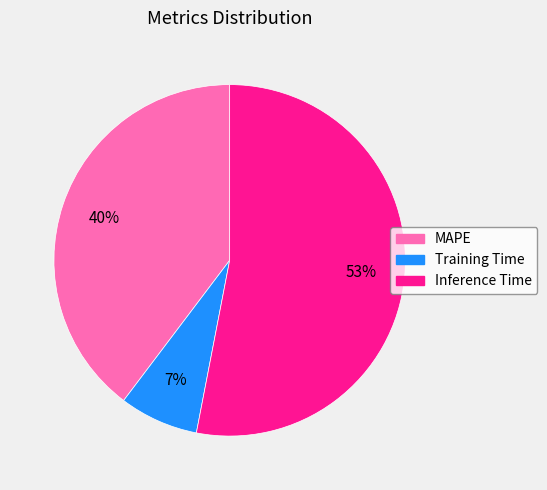

Rank the categories by value from highest to lowest.

Inference Time, MAPE, Training Time